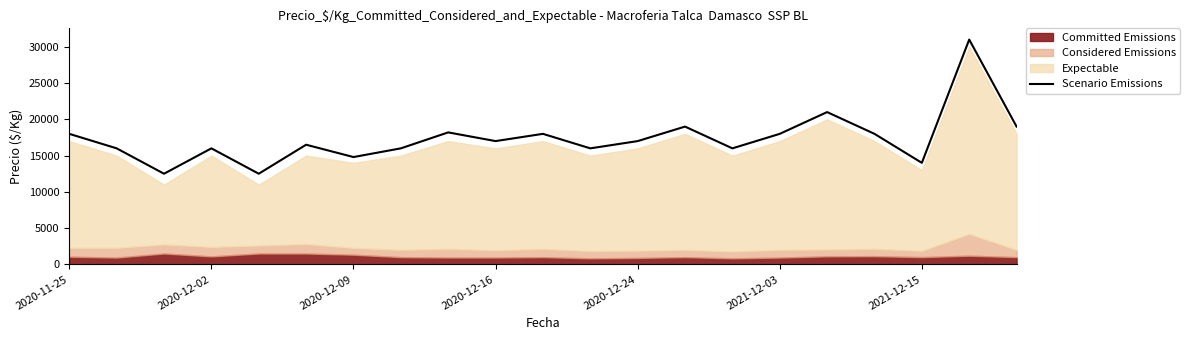

At which label does the data first exceed 17000?

2020-11-25